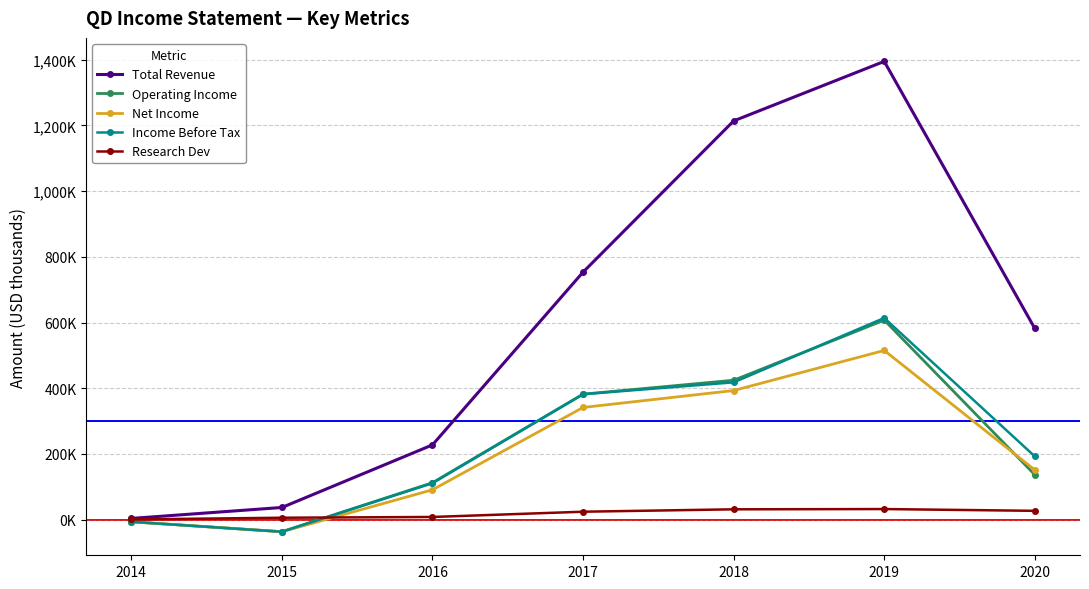

What is the difference between the second highest and minimum values in the Research Dev series?

30800